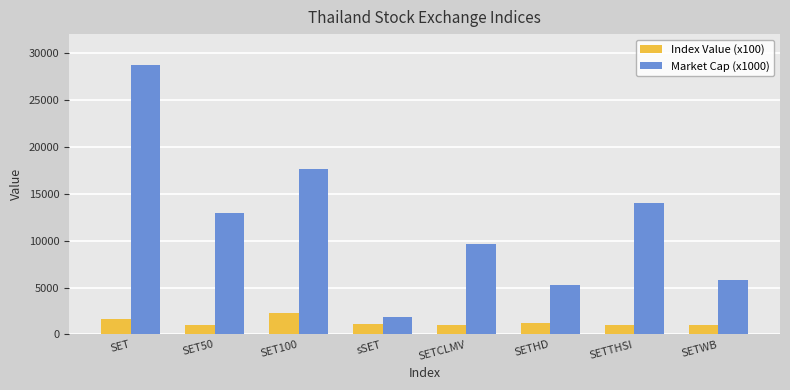

Rank the series by their average value, from highest to lowest.

Market Cap (x1000), Index Value (x100)